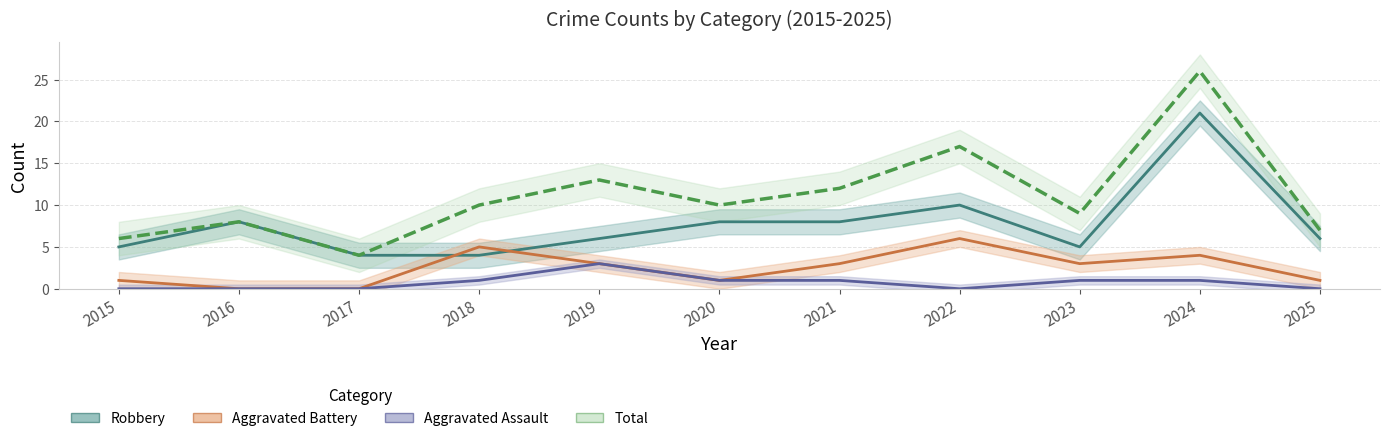

In Robbery, how many points are lower than both neighbors (excluding endpoints)?

1